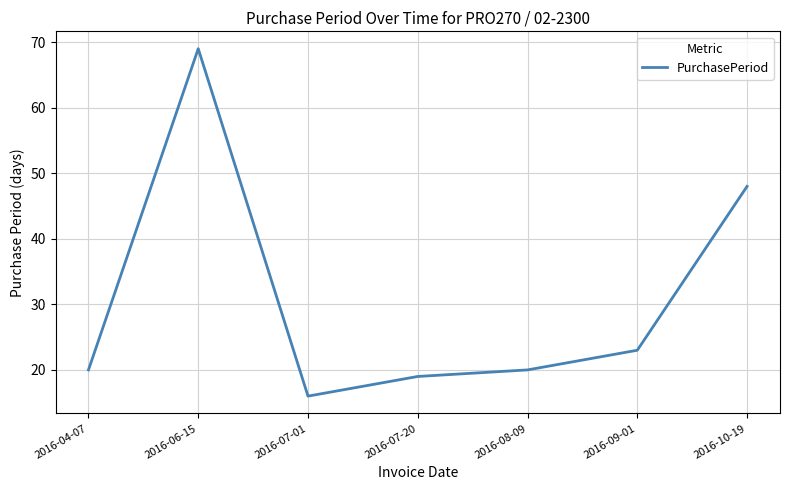

What is the approximate value at 2016-09-01, to the nearest 10?

20